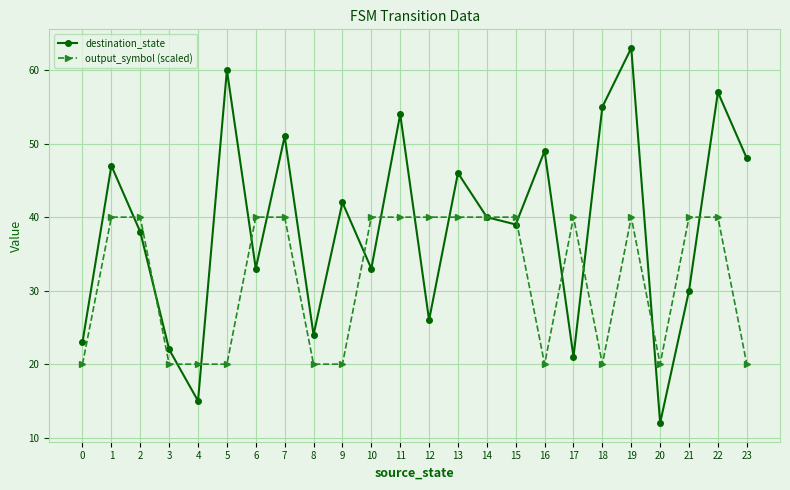

The output_symbol (scaled) series shows 34 at 9. True or false?

False